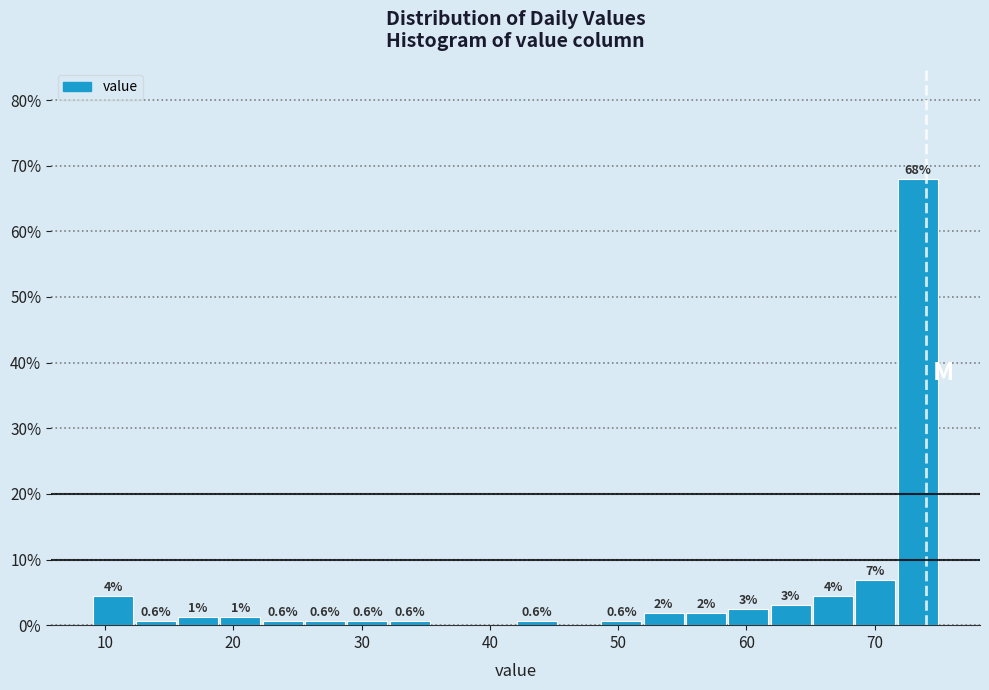

Read against the x-axis, roughly where is the centre of the tallest bar?

73